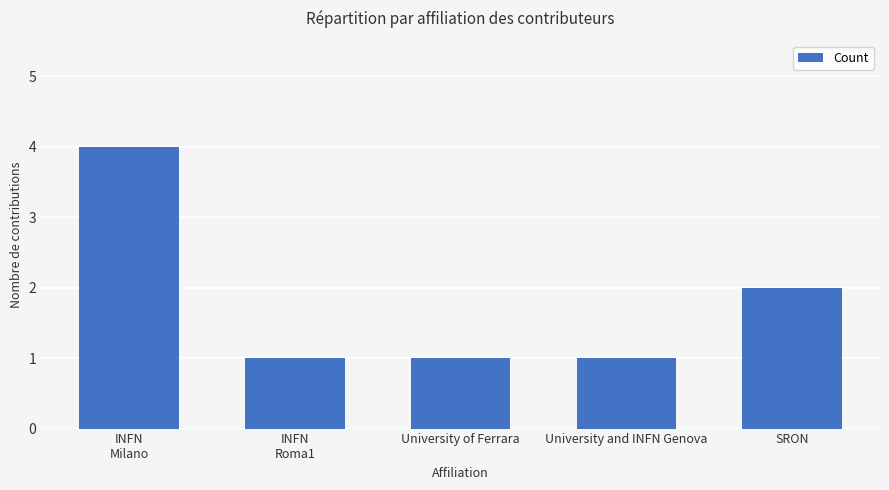

What is the difference between the maximum and minimum values?

3